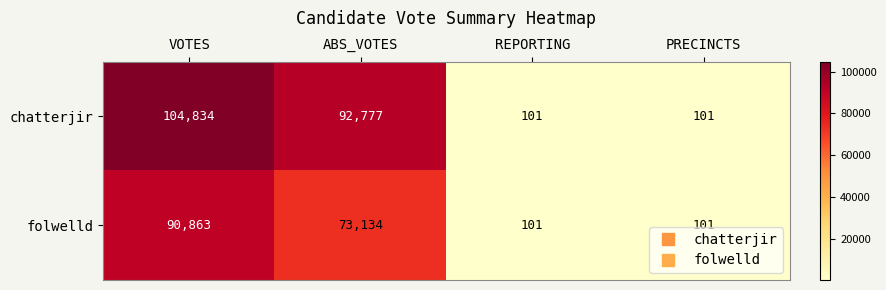

List the series in order of their overall mean, highest first.

chatterjir, folwelld